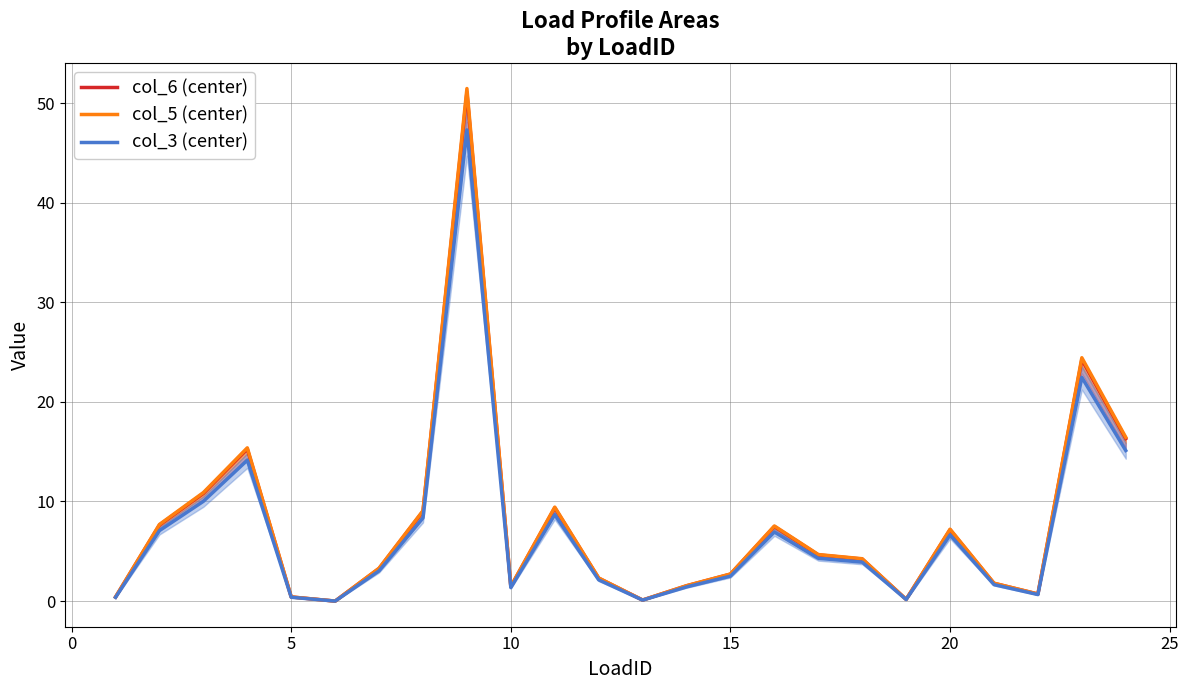

What is the maximum value for col_3 (center)?

47.3